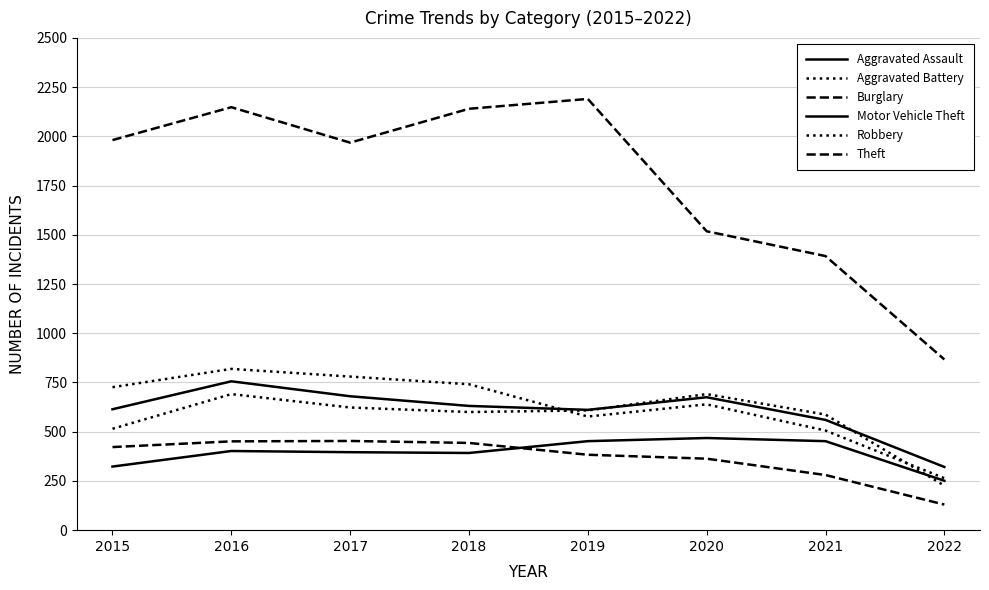

Is this an area chart (filled region under the line)?

No